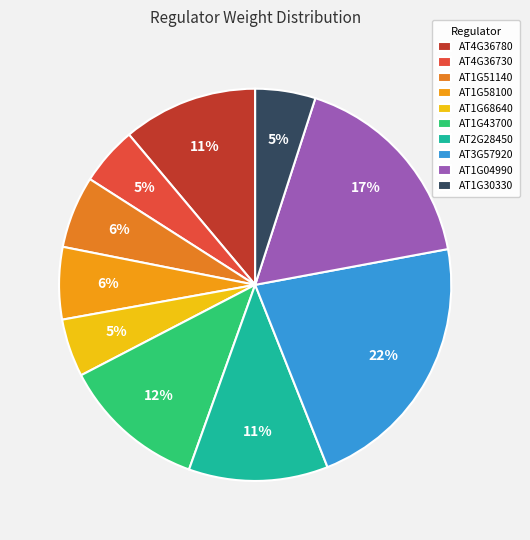

Which category has the biggest portion of the pie?

AT3G57920